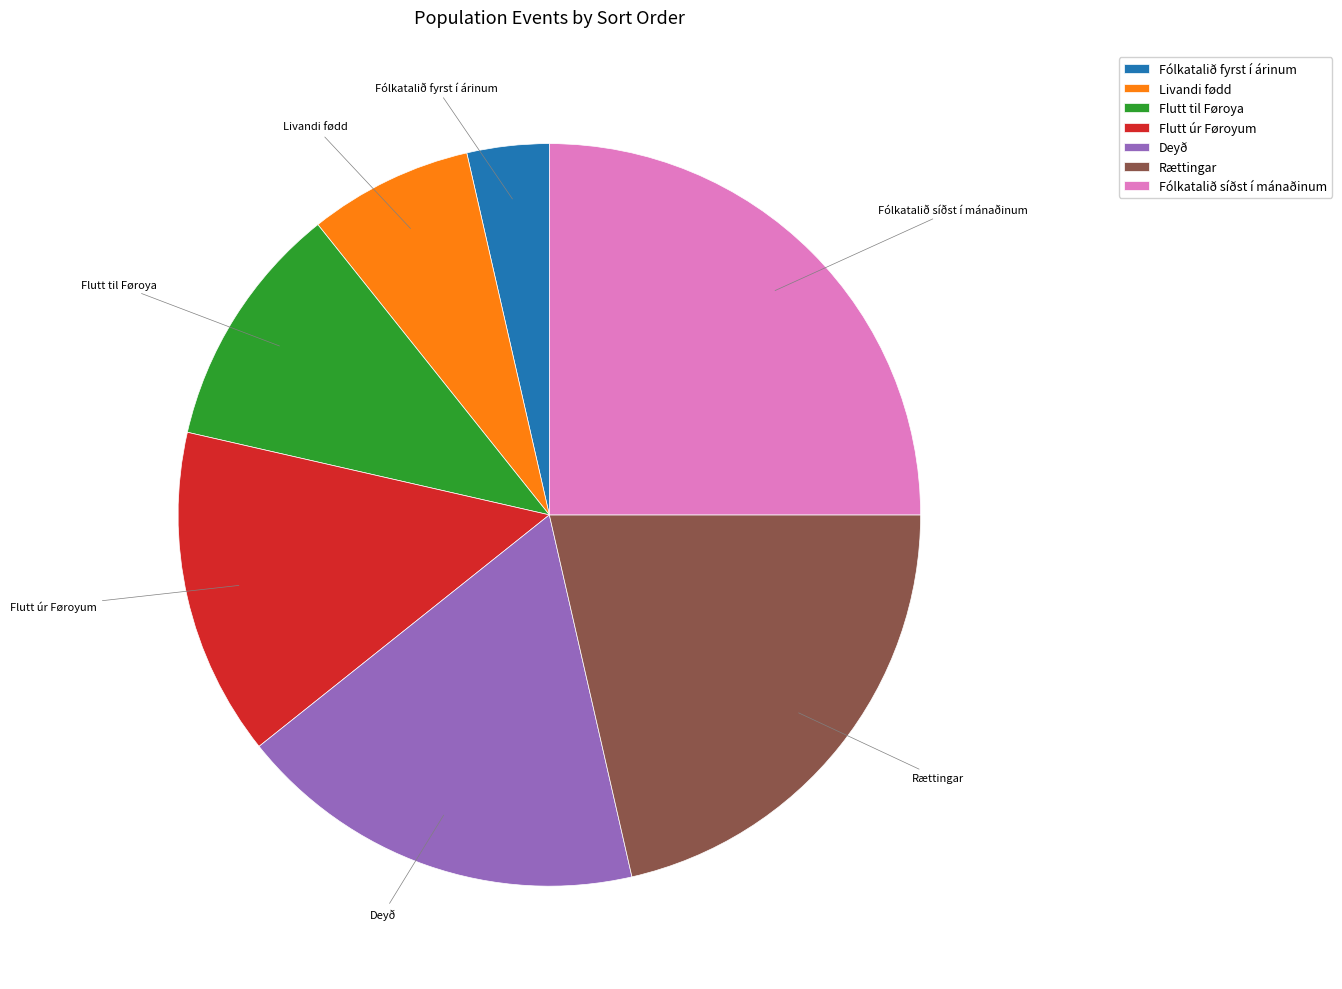

Is it true that Livandi fødd is 7% of the pie?

True